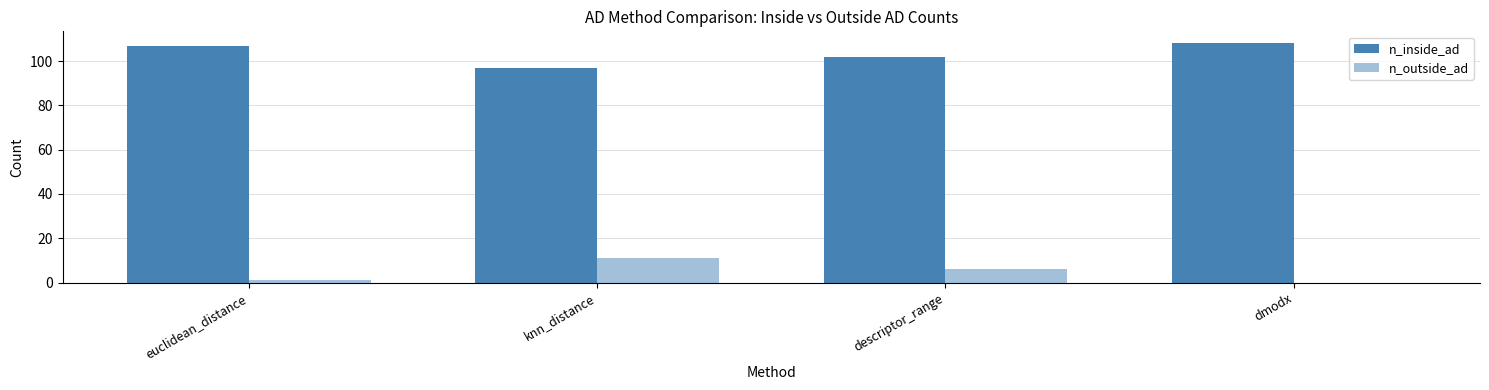

What is the total value across all series at knn_distance?

108